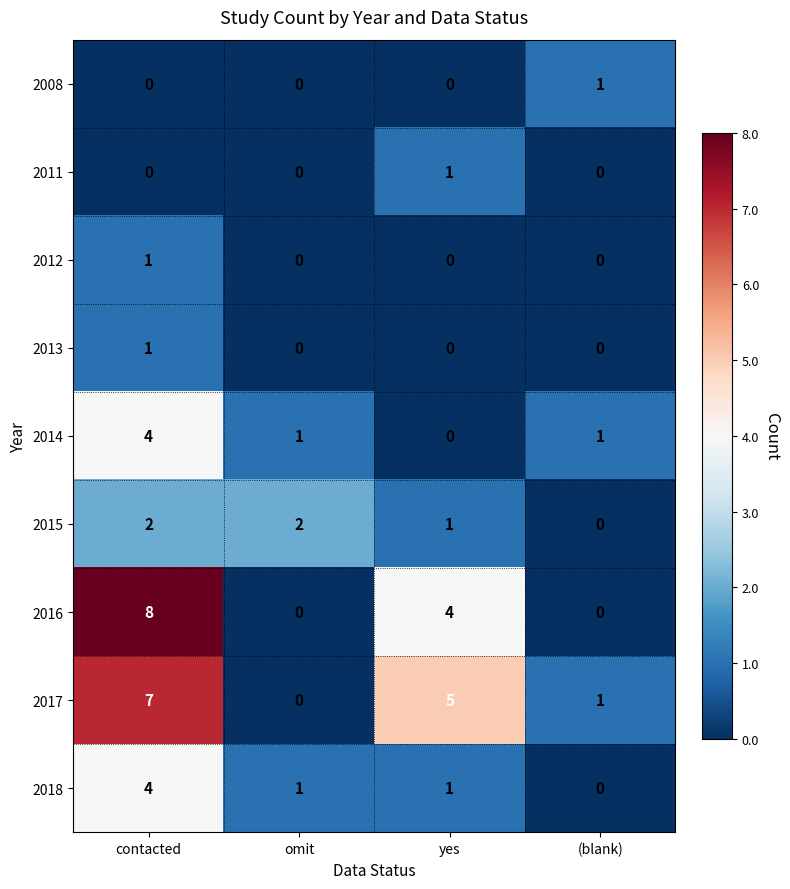

Between contacted and (blank), which series saw the biggest shift?

2016